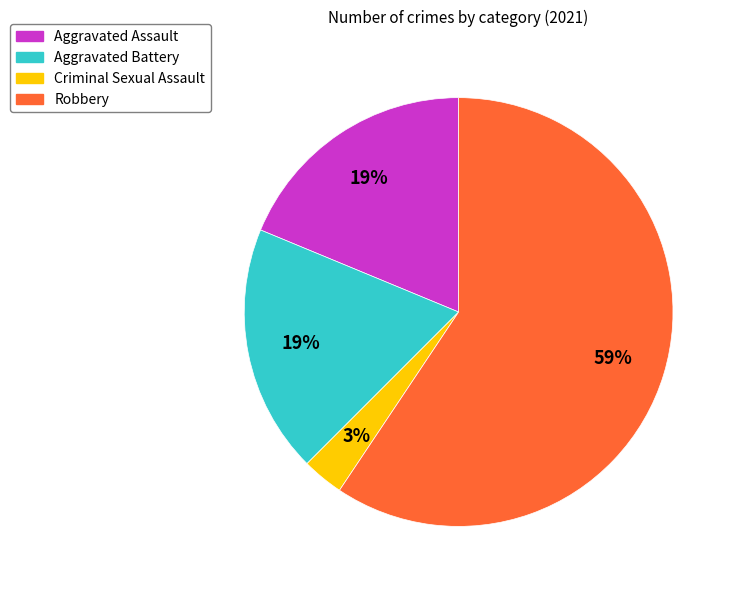

To the nearest percent, what percentage of the pie is Aggravated Battery?

19%